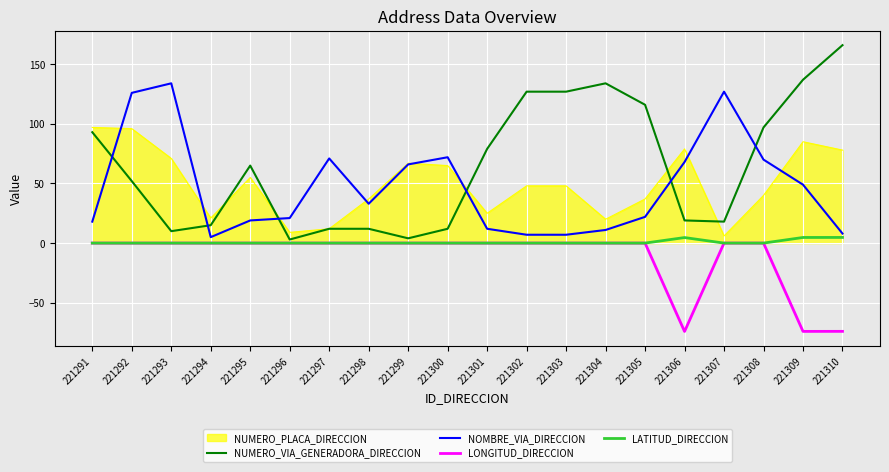

True or false: LONGITUD_DIRECCION has a value of 0.0 at 221298.

True